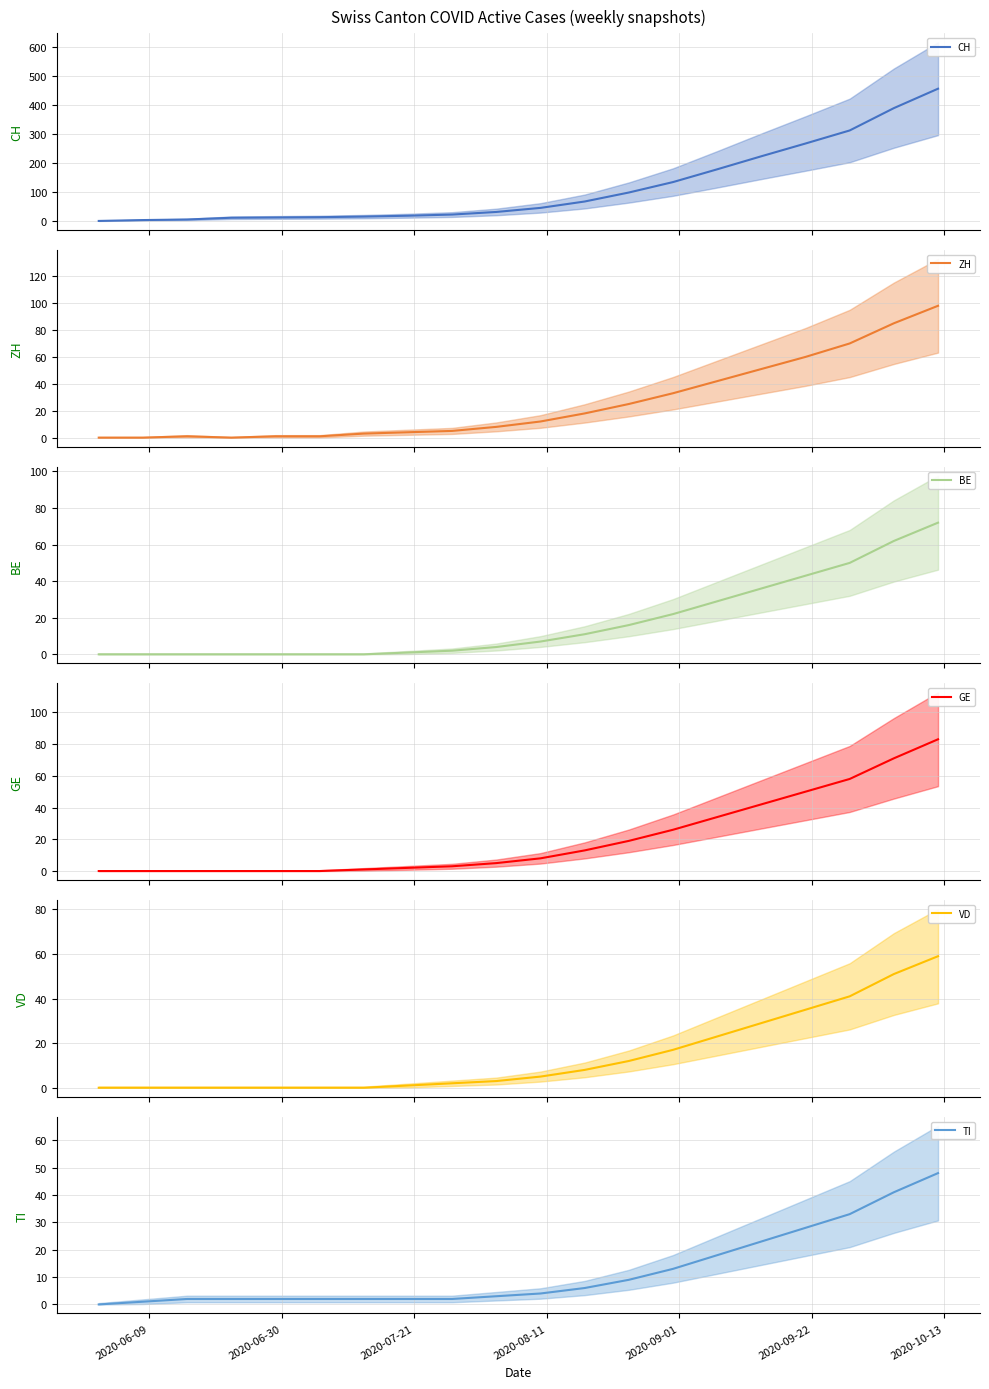

How many values in the BE series are below 7?

10